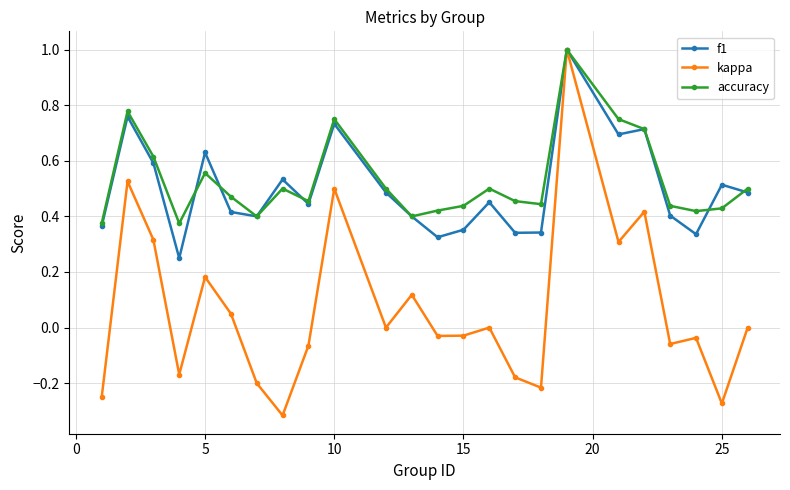

Which series has the widest spread of values?

kappa